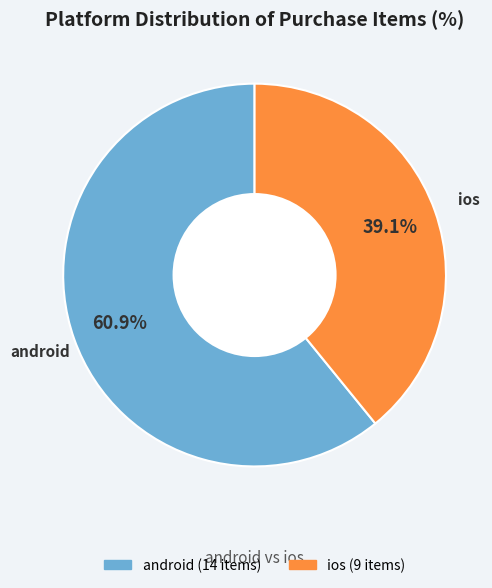

What is the total percentage of android and ios?

100.0%